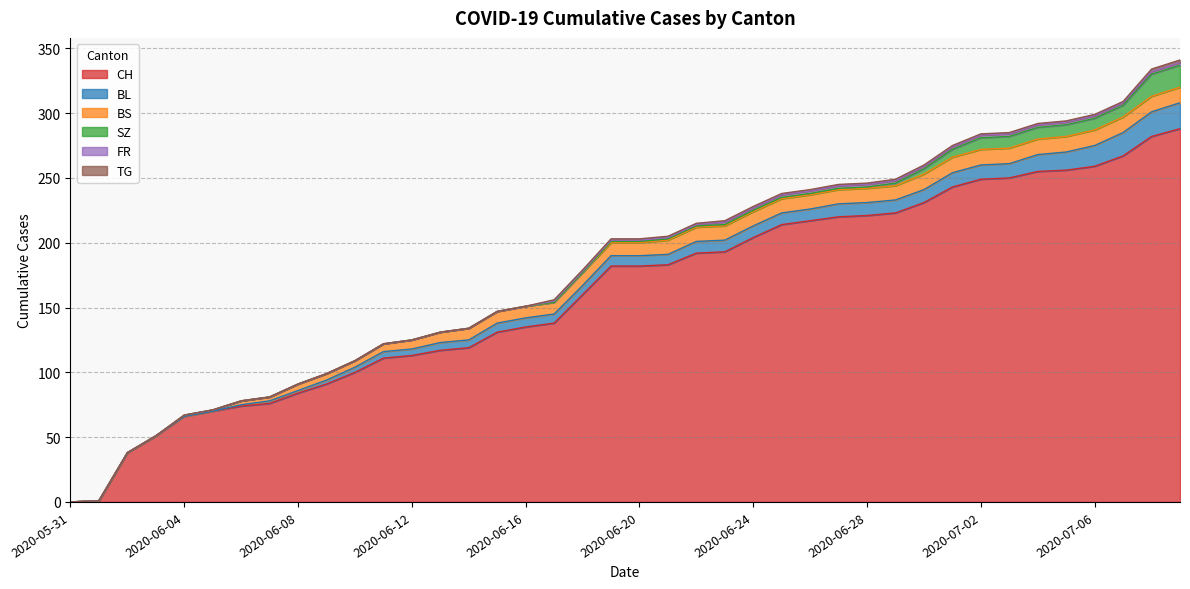

At how many categories does at least one series exceed 152?

22